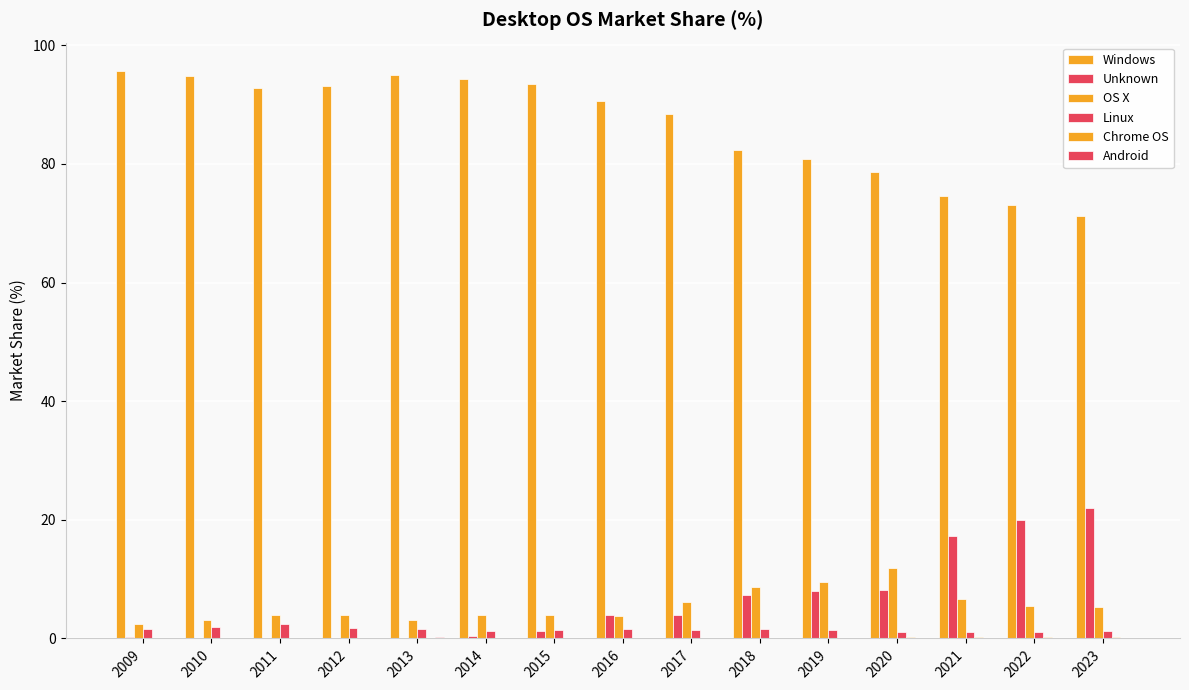

Is it true that Linux equals 1.6 at 2009?

True